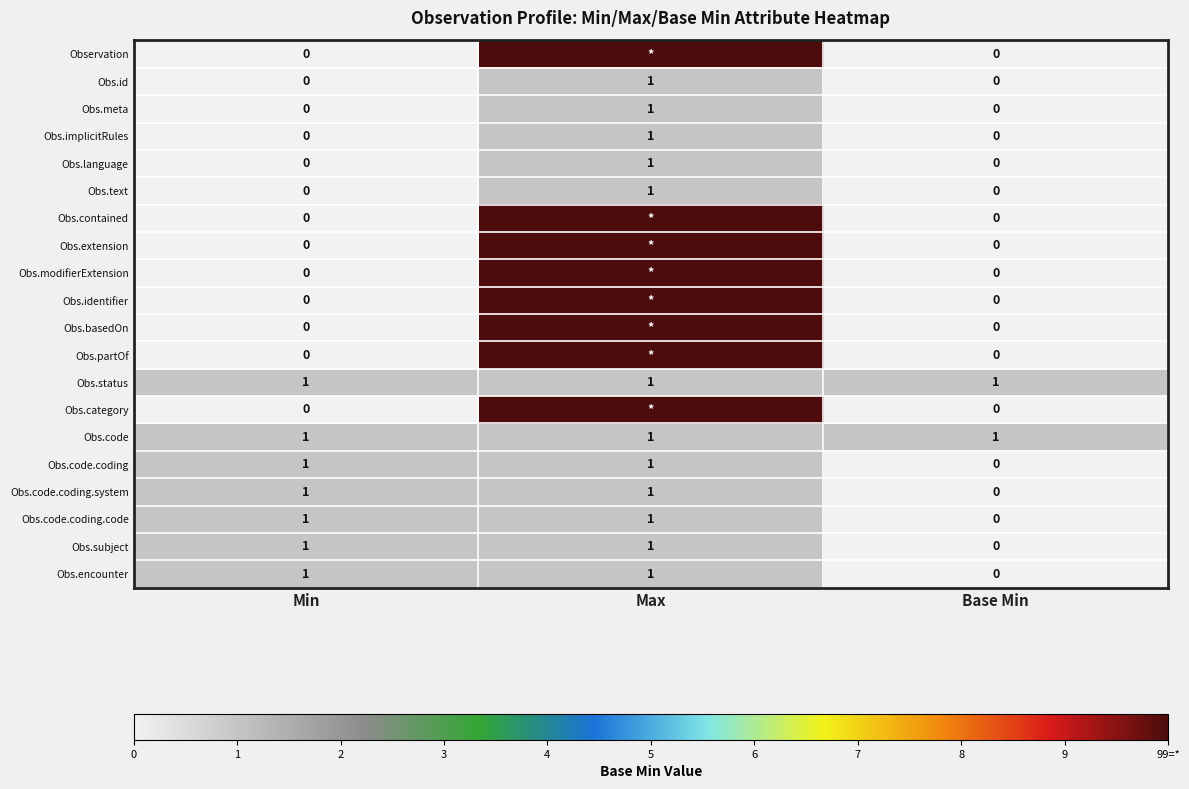

Is it true that Obs.code.coding.system equals 0 at Base Min?

True